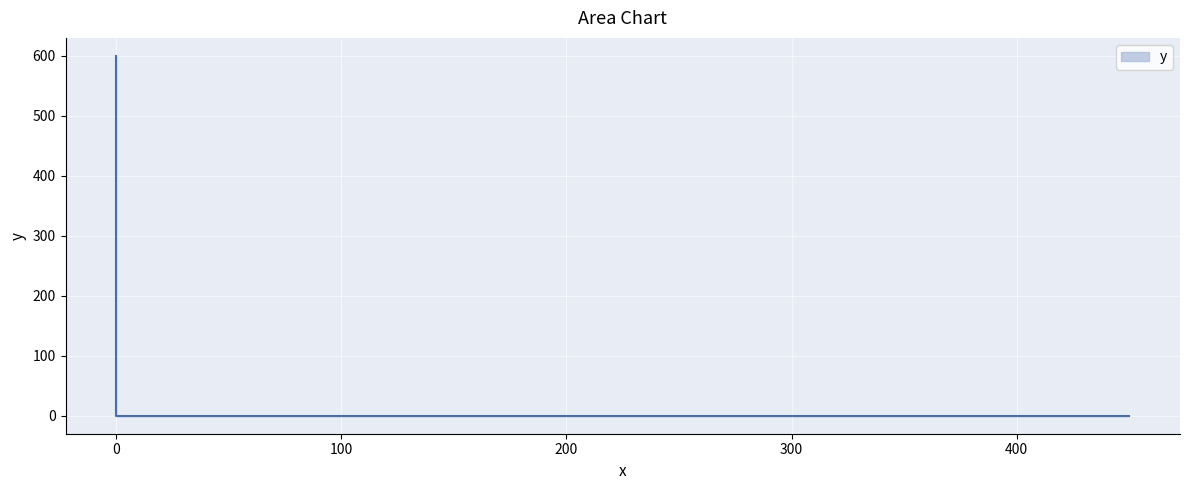

Reading right to left, what are all the values shown in this chart?

0	0	600